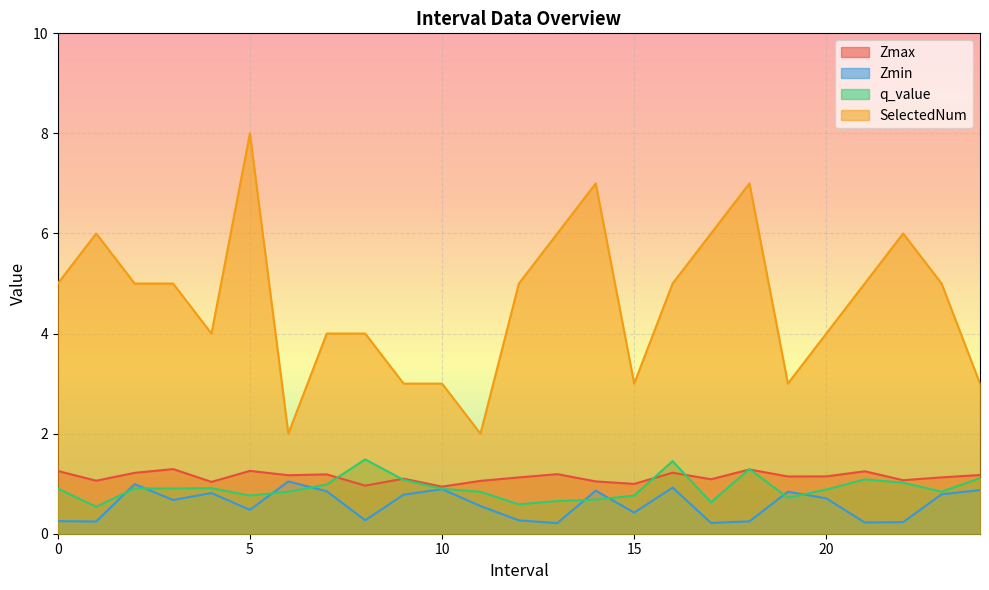

The value of SelectedNum at 14.0 is 2.3. True or false?

False